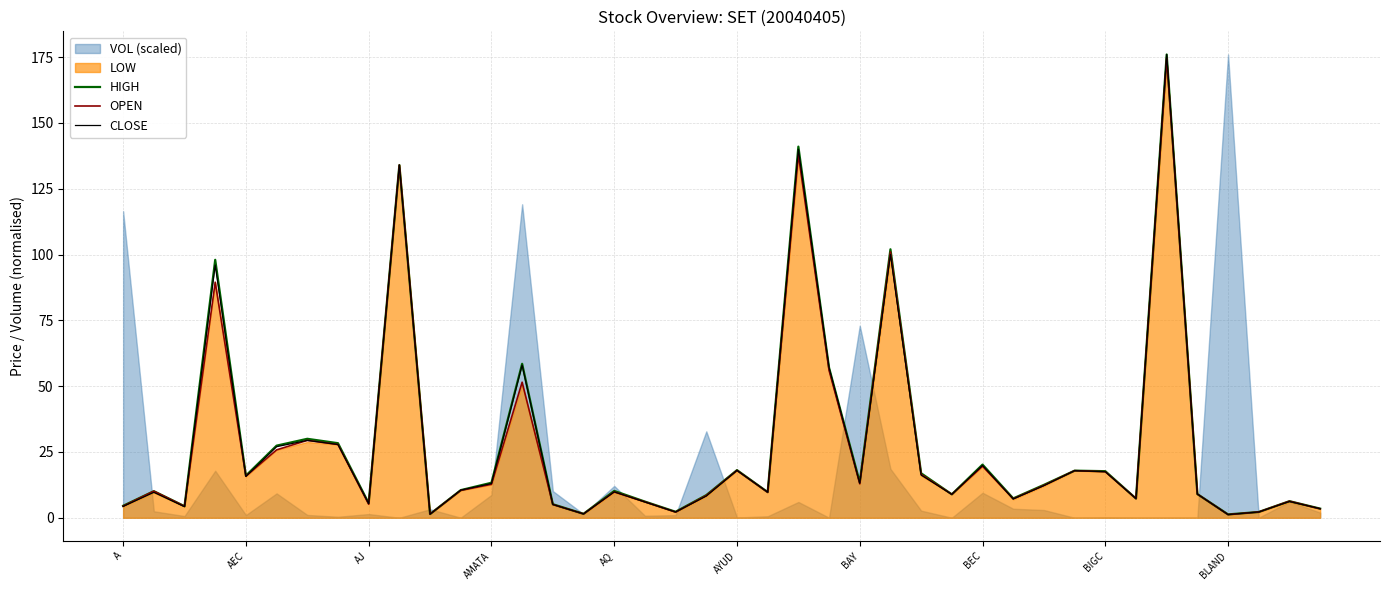

Is the value of OPEN at 35 greater than the value of CLOSE at 33?

Yes